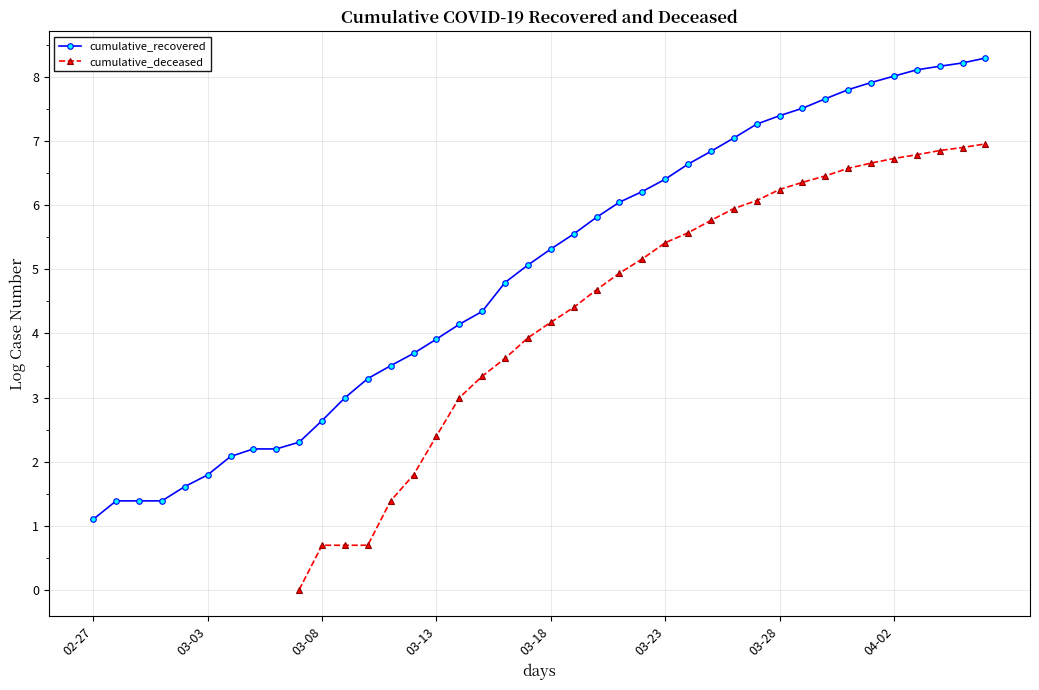

Which category has the lowest value in the cumulative_recovered series?

02-27